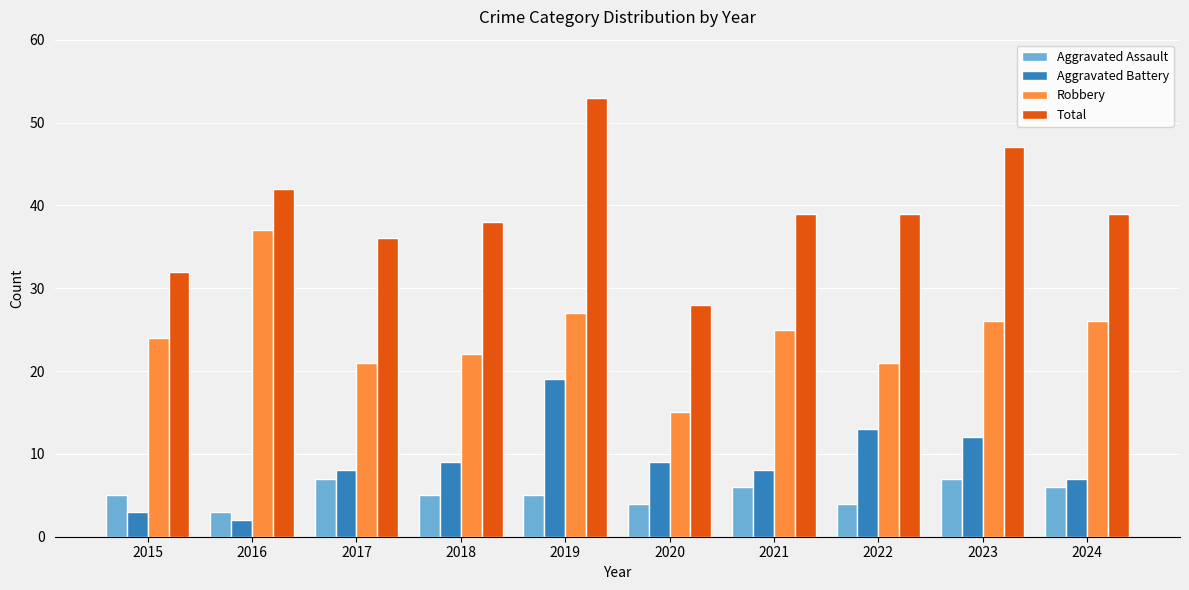

Is the value of Aggravated Battery at 2018 greater than the value of Robbery at 2017?

No